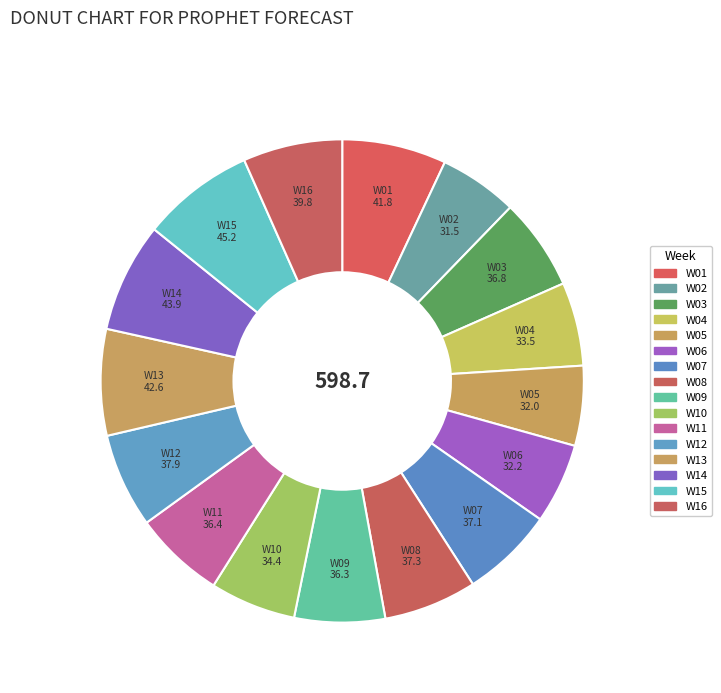

What is the total percentage of W03 and W01?

13.1%